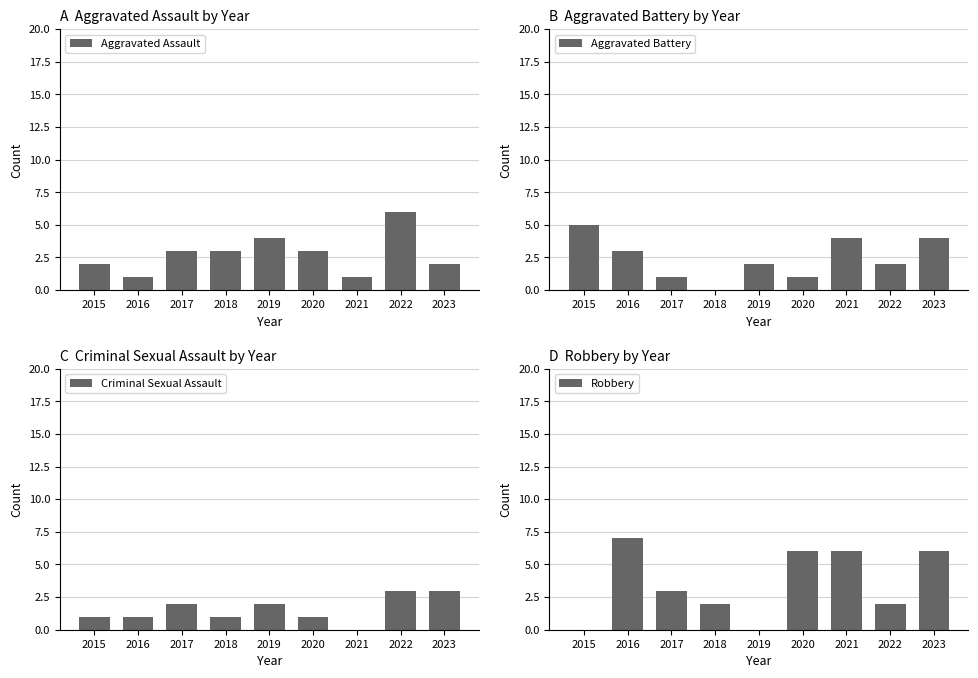

Is the value of Criminal Sexual Assault at 2021 greater than the value of Robbery at 2018?

No